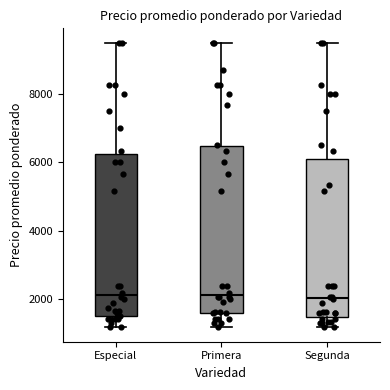

Reading left to right, read every box against the y-axis: the position of its median line, the range the box covers, and the ends of its whiskers. The values are not printed on the chart, so give them approximately, as read against the axis.

Especial: median 2200, box 1600 to 6200, whiskers 1200 to 9600
Primera: median 2200, box 1600 to 6400, whiskers 1200 to 9600
Segunda: median 2000, box 1400 to 6000, whiskers 1200 to 9600